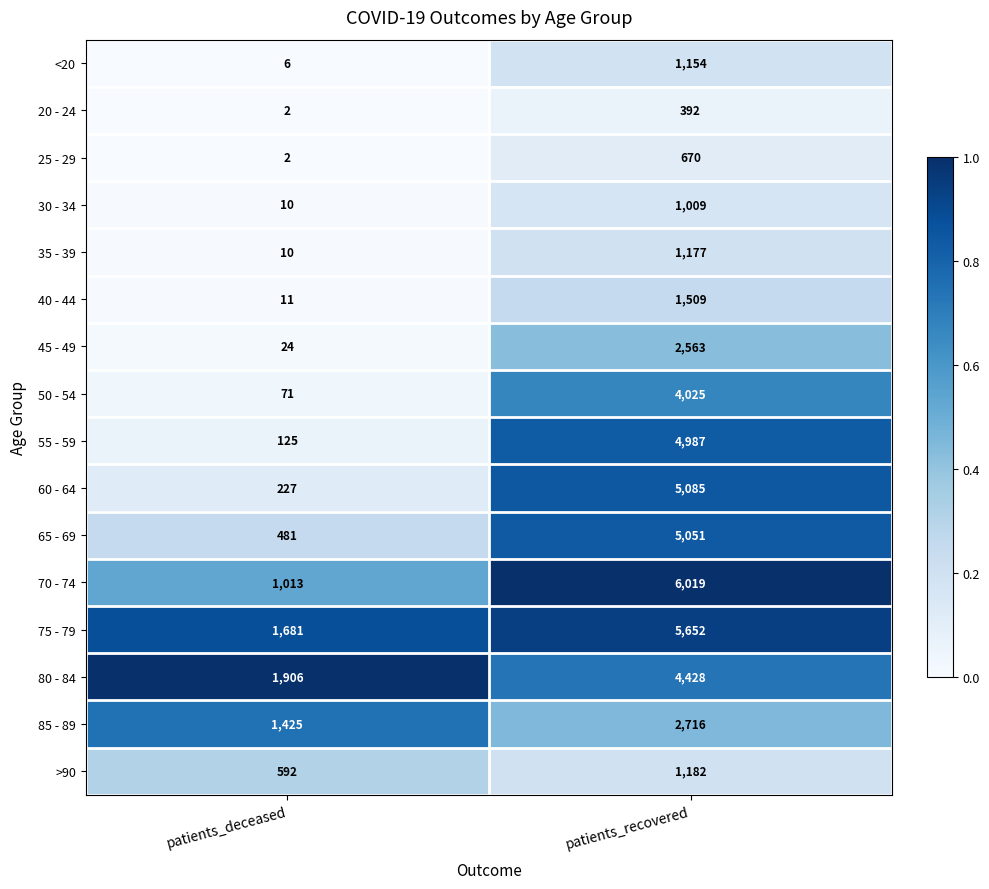

What is the difference between the maximum and minimum values in the 35 - 39 series?

1167